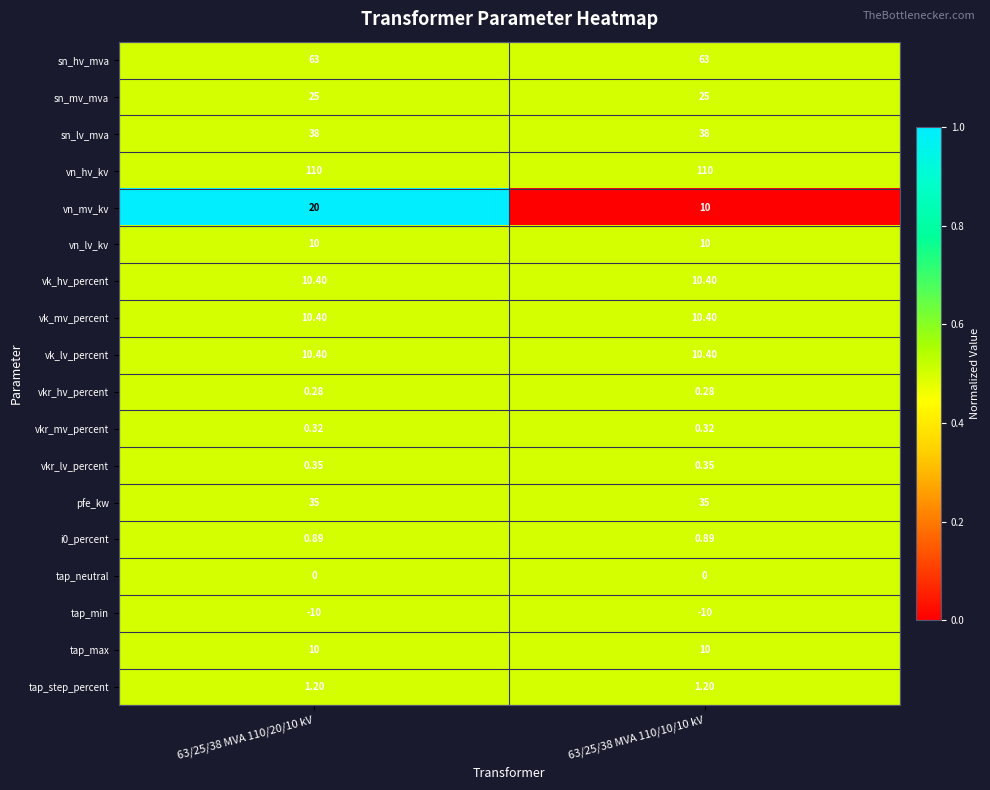

Which series has the widest spread of values?

vn_mv_kv